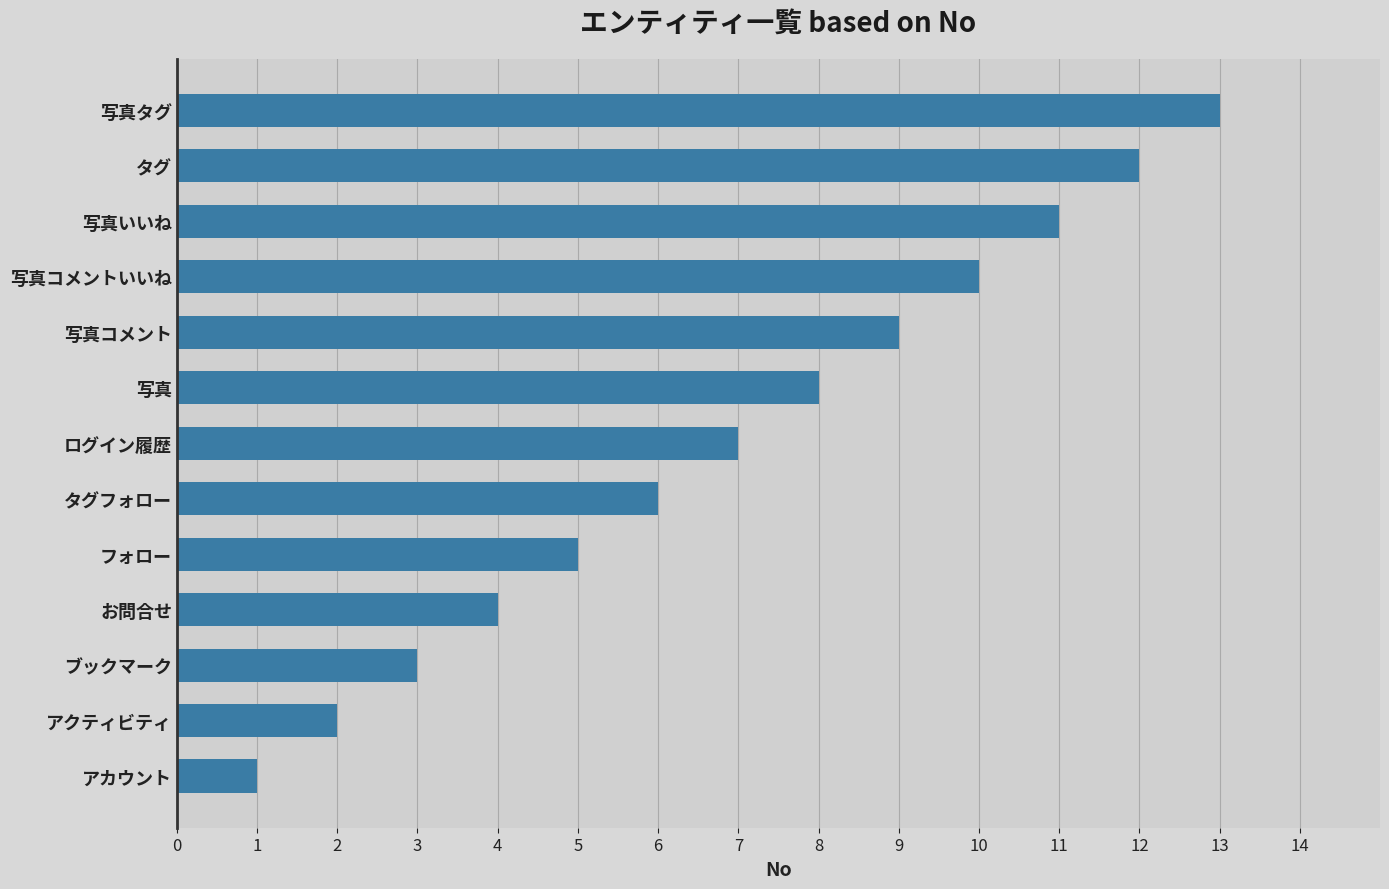

Approximately how many times larger is the value at 写真 compared to アカウント?

8.0